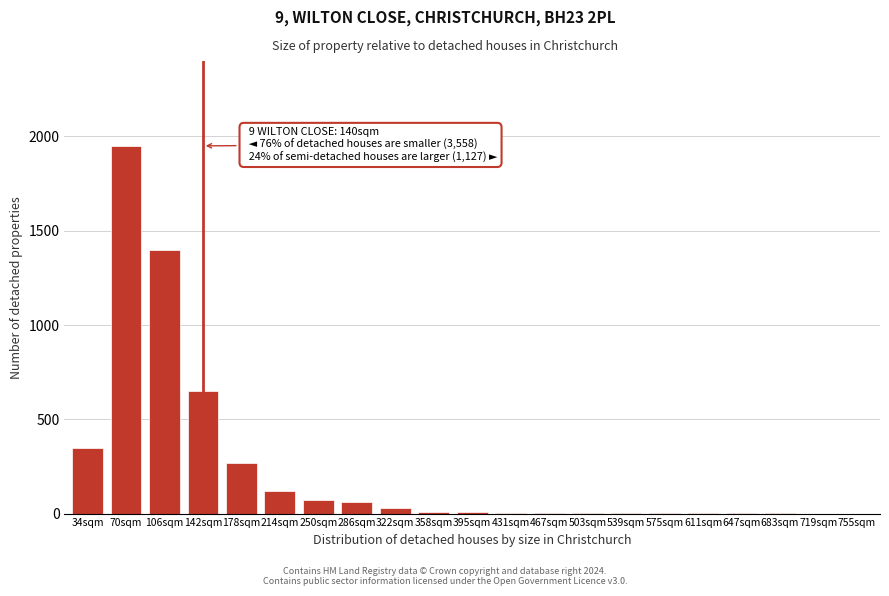

Where is the data nearest to the value 975?

142sqm